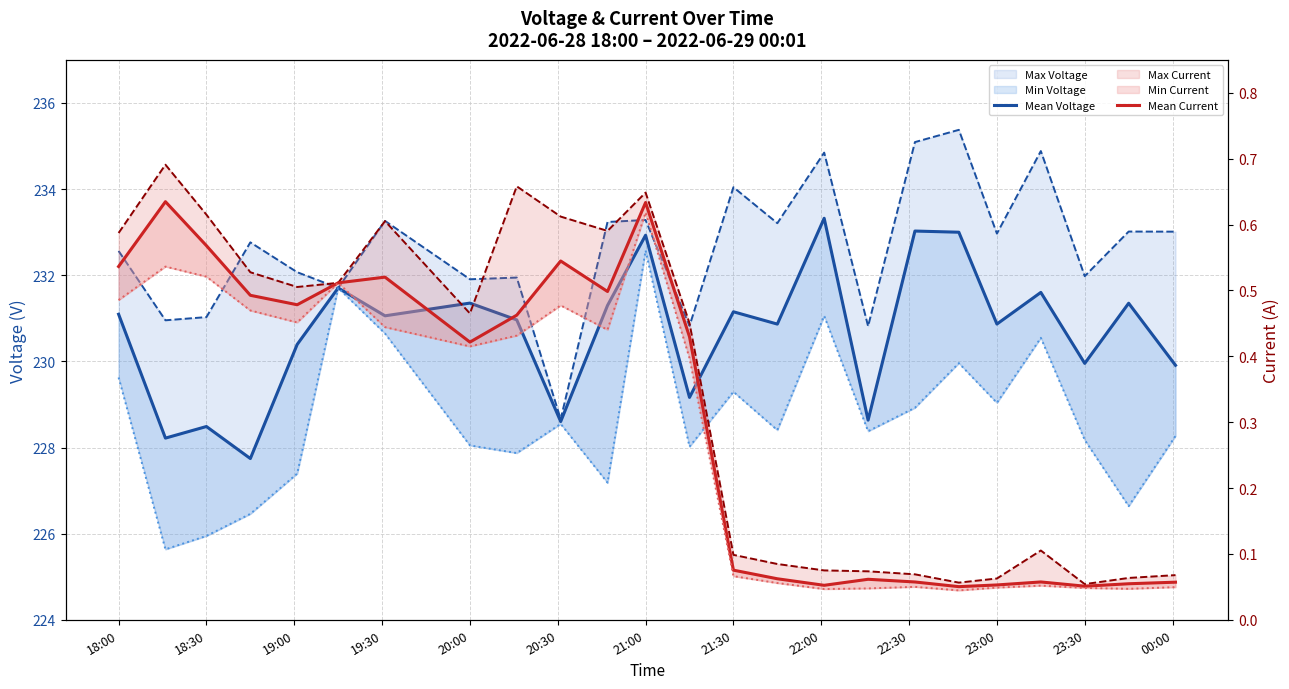

What is the value of the Min Voltage point at the 15th from the left?

228.4